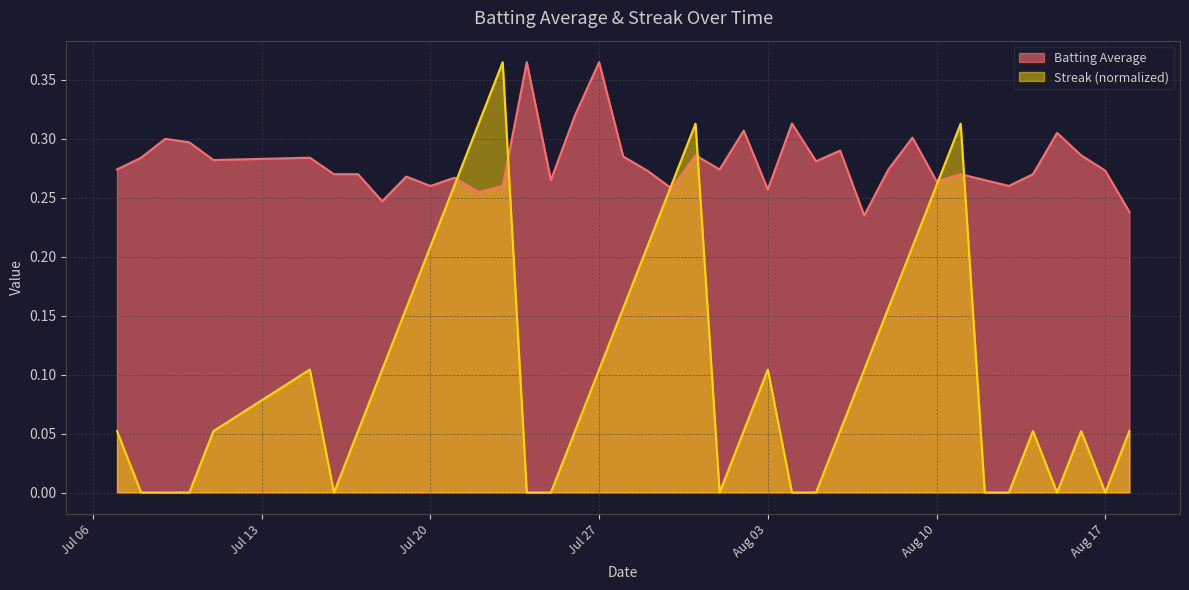

Which series has the largest total across all categories?

Batting Average